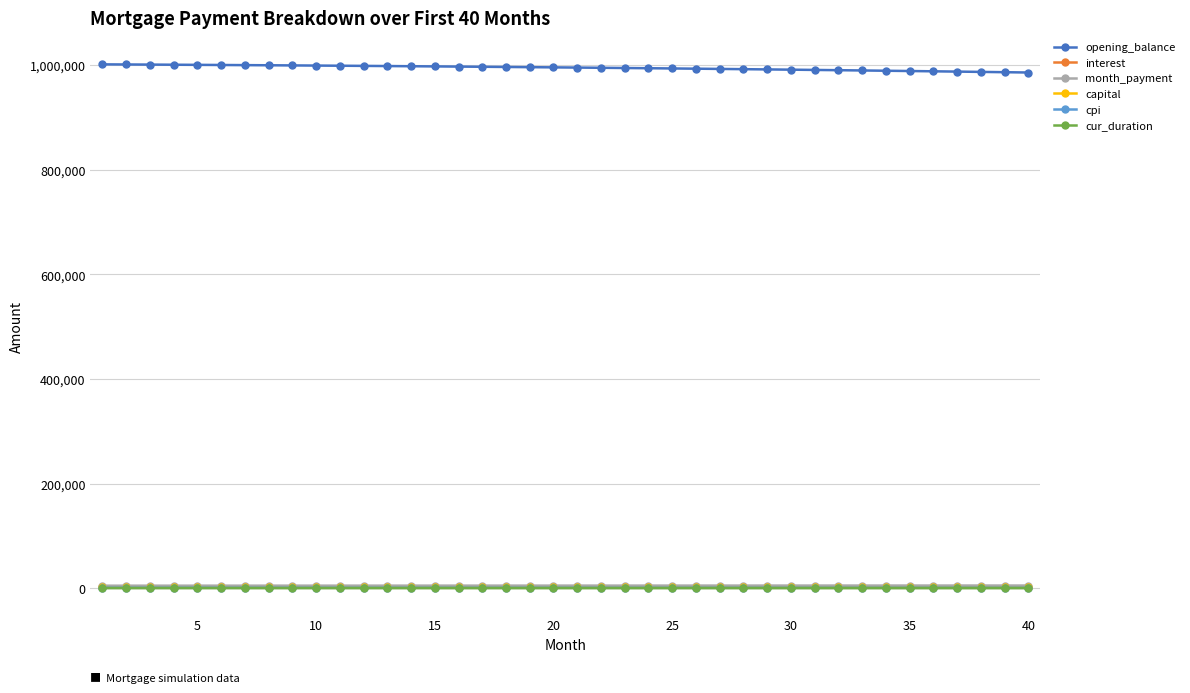

What is the sum of all interest values?

132654.5